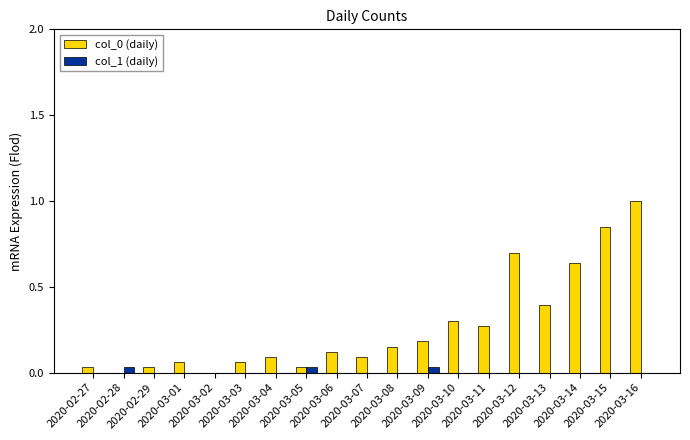

Are the bars horizontal?

No